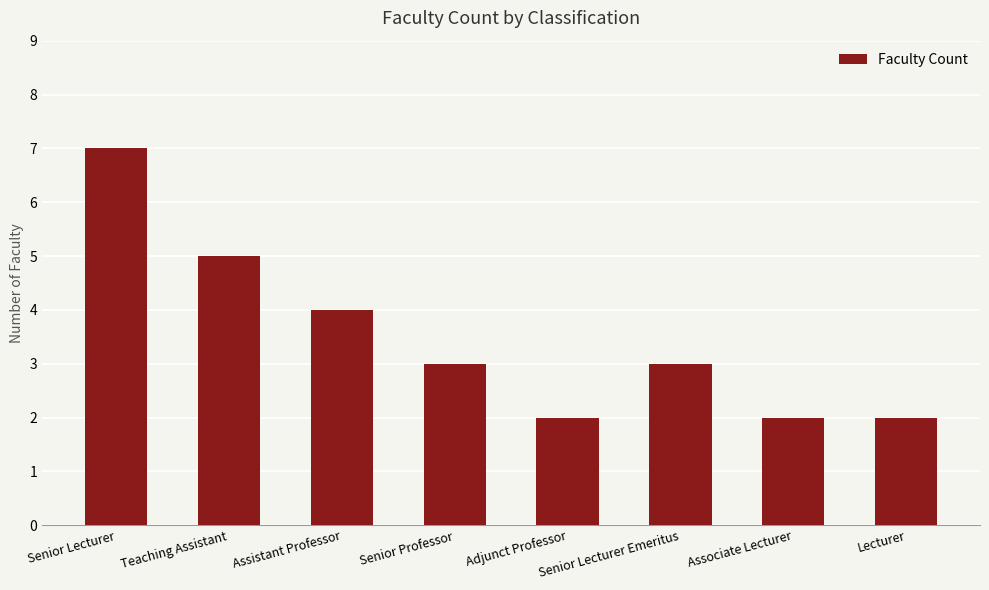

What is the change in value from Assistant Professor to Senior Lecturer Emeritus?

-1